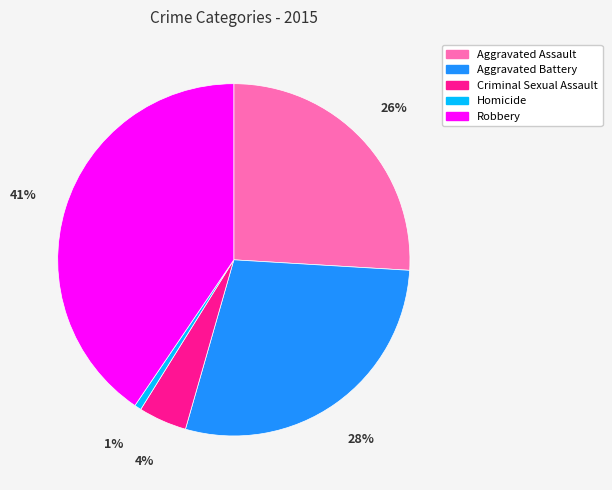

True or false: Criminal Sexual Assault accounts for 4% of the total.

True